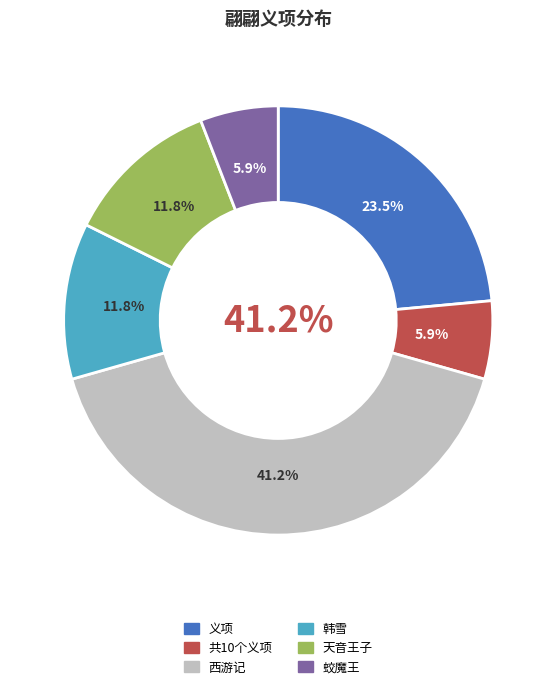

Which category has the biggest portion of the pie?

西游记